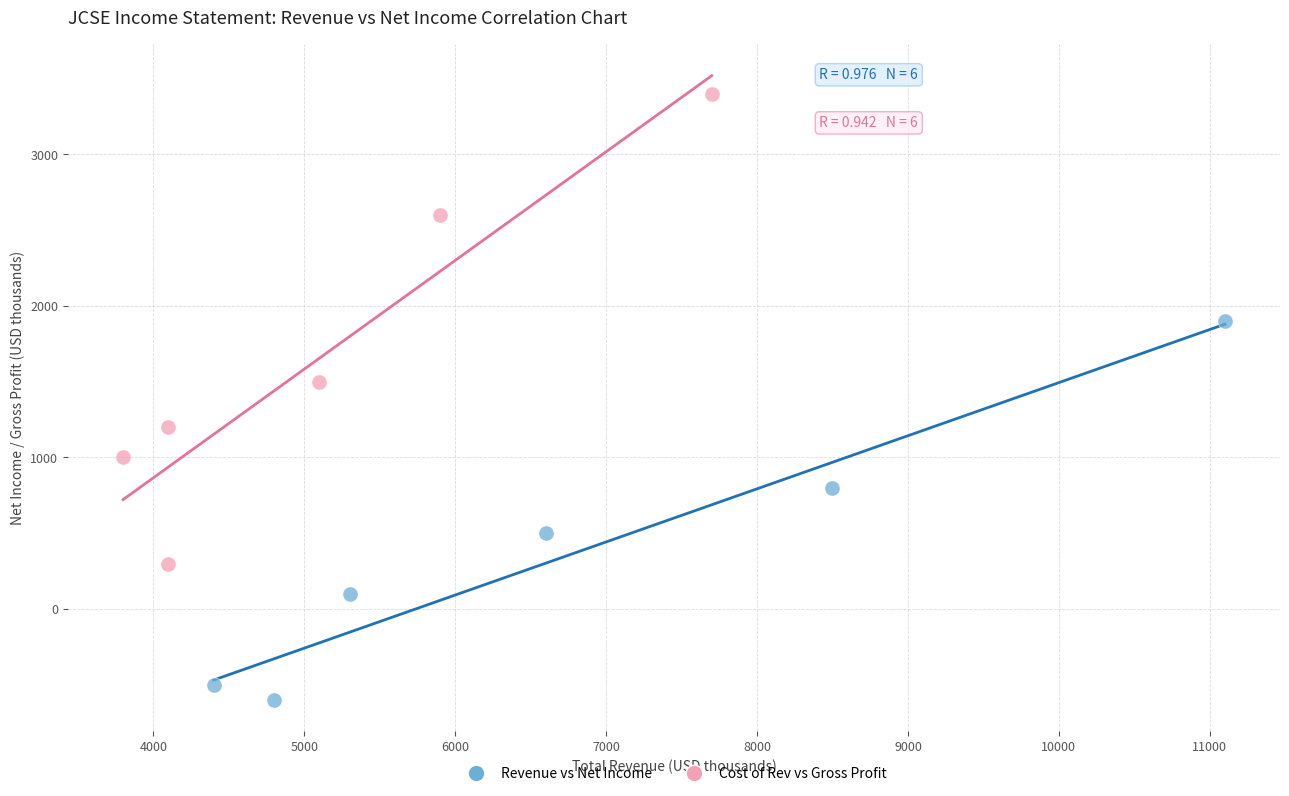

Which series reaches the minimum Y coordinate?

Revenue vs Net Income